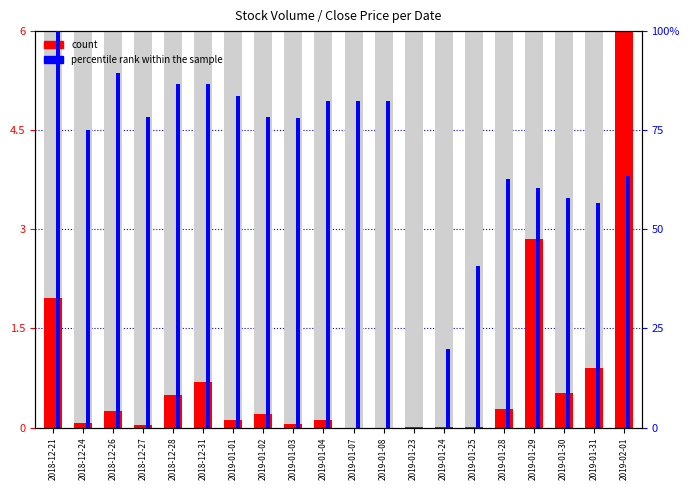

What is the difference between the highest and lowest values at 2018-12-27?

78.4